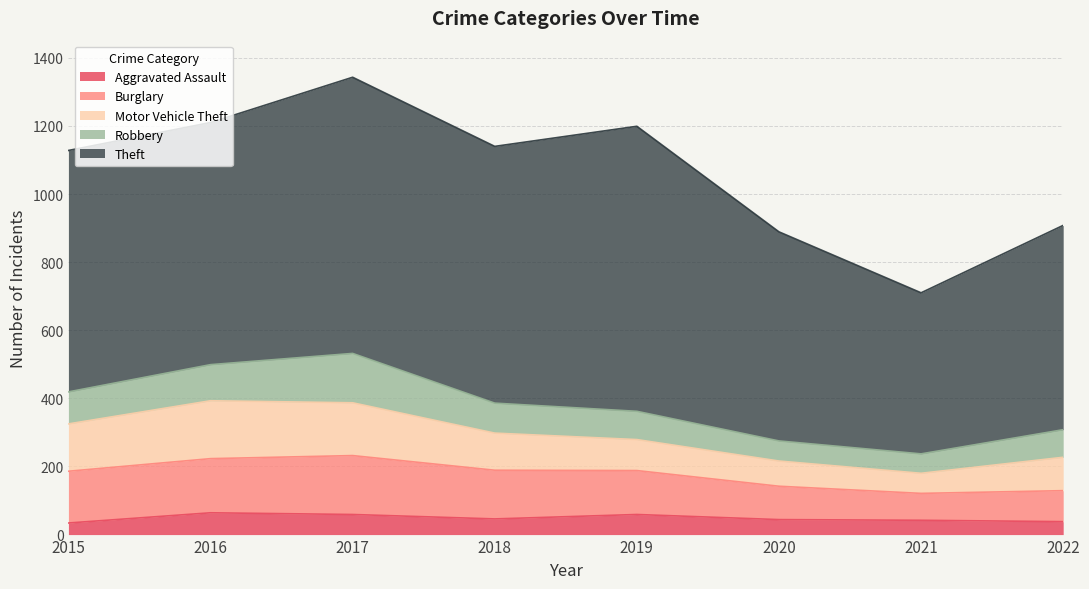

What is the maximum value for Burglary?

173